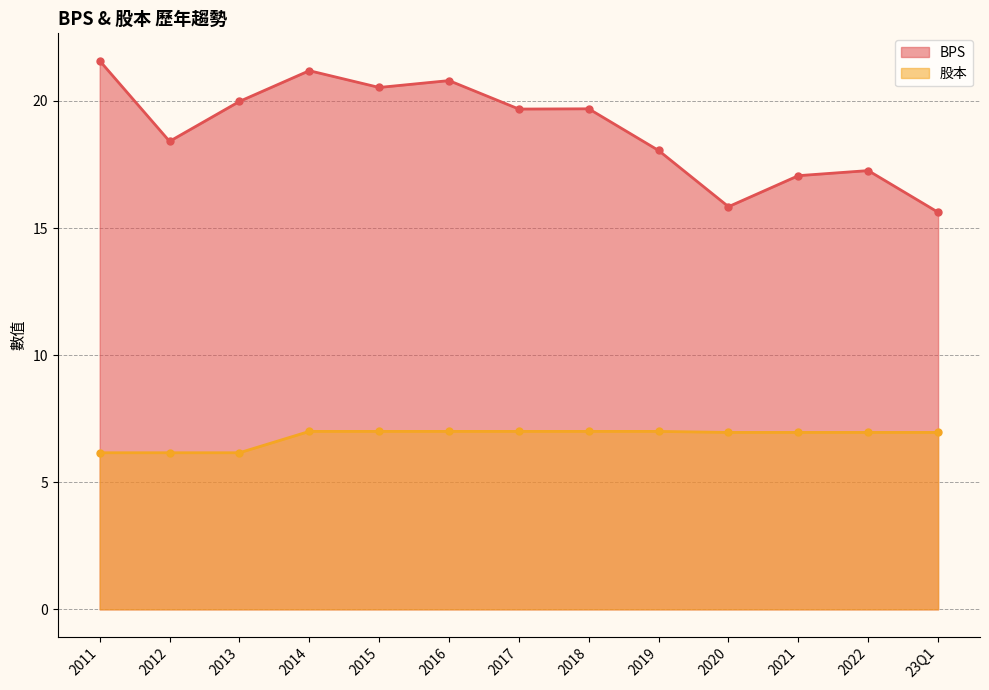

Where is 股本 nearest to the value 6?

2011